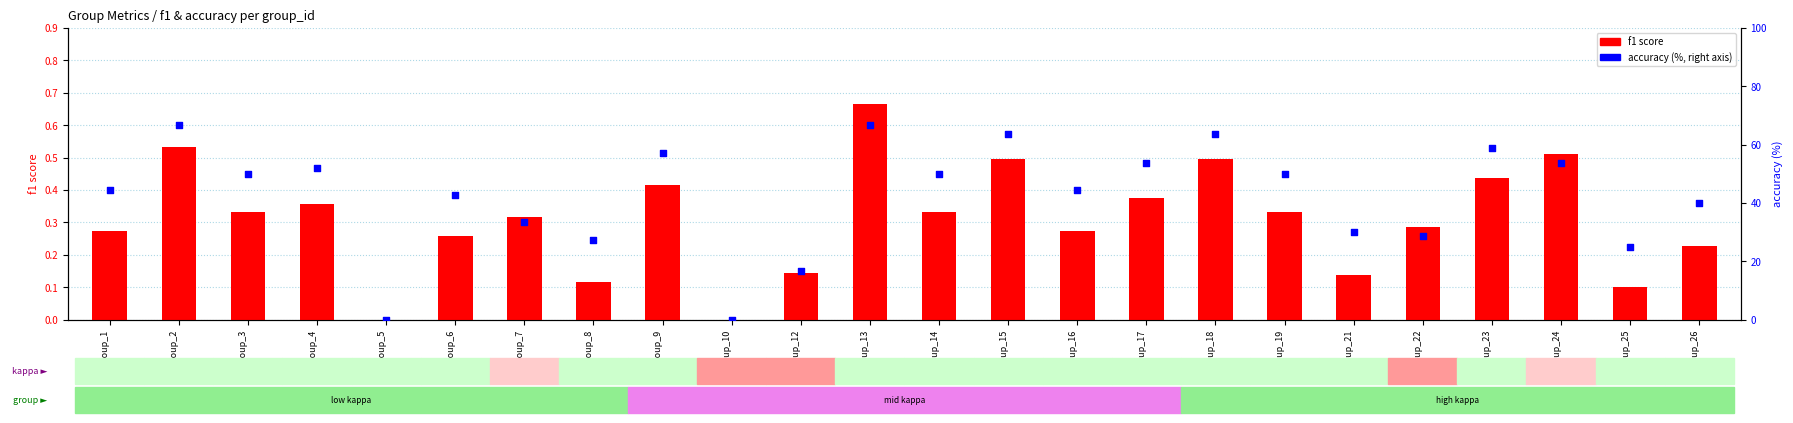

Is the value of accuracy (%) at group_26 greater than the value of f1 score at group_7?

Yes